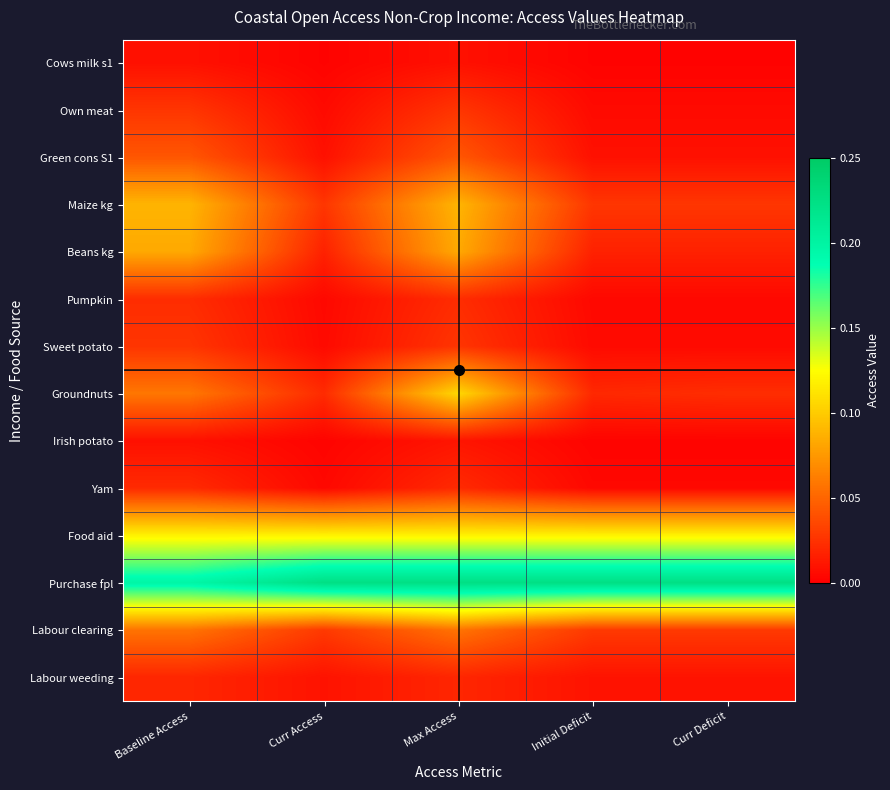

Rank the series by their maximum value, from lowest to highest.

Cows milk s1, Irish potato, Labour weeding, Yam, Pumpkin, Sweet potato, Own meat, Green cons S1, Labour clearing, Beans kg, Maize kg, Groundnuts, Food aid, Purchase fpl